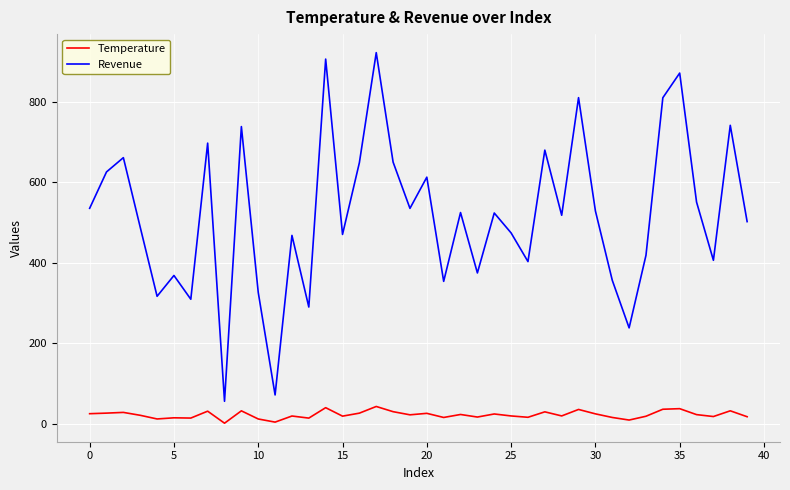

What are all the series names shown in the legend?

Temperature, Revenue